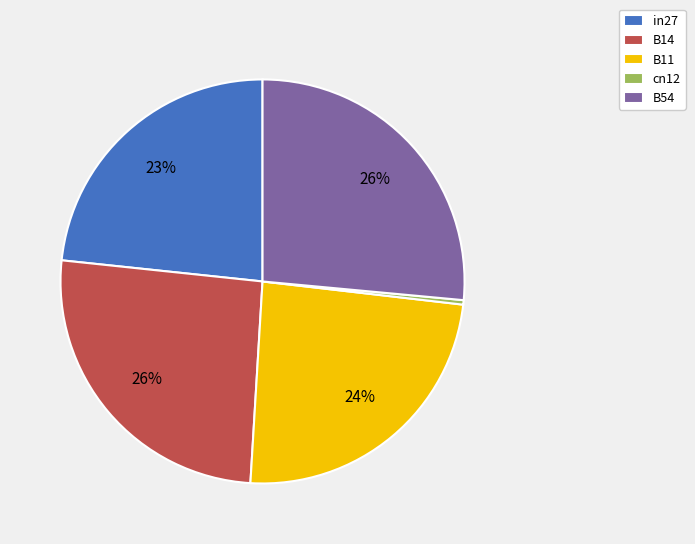

Which category has the smallest portion of the pie?

cn12